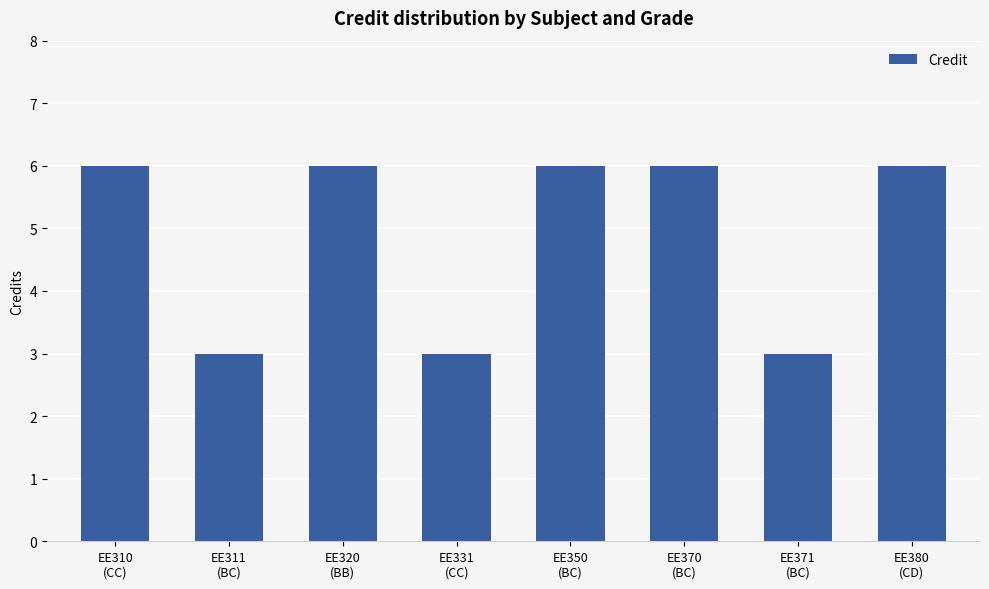

What is the difference between the maximum and minimum values?

3